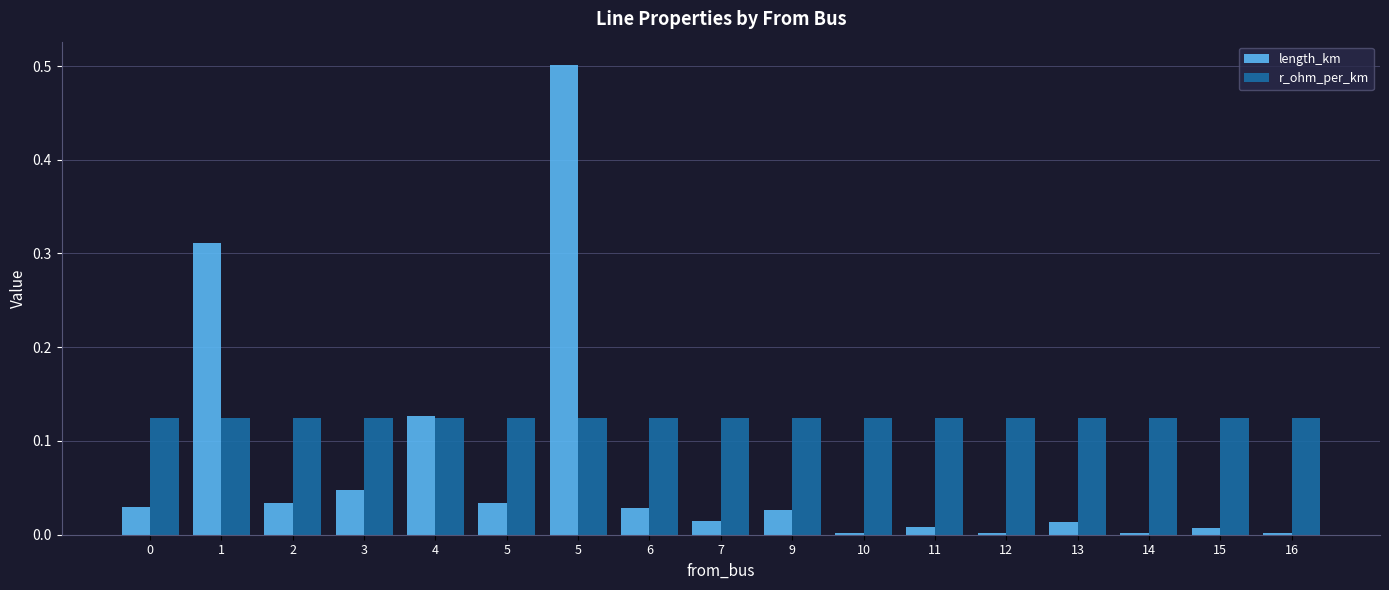

Which series has the widest spread of values?

length_km